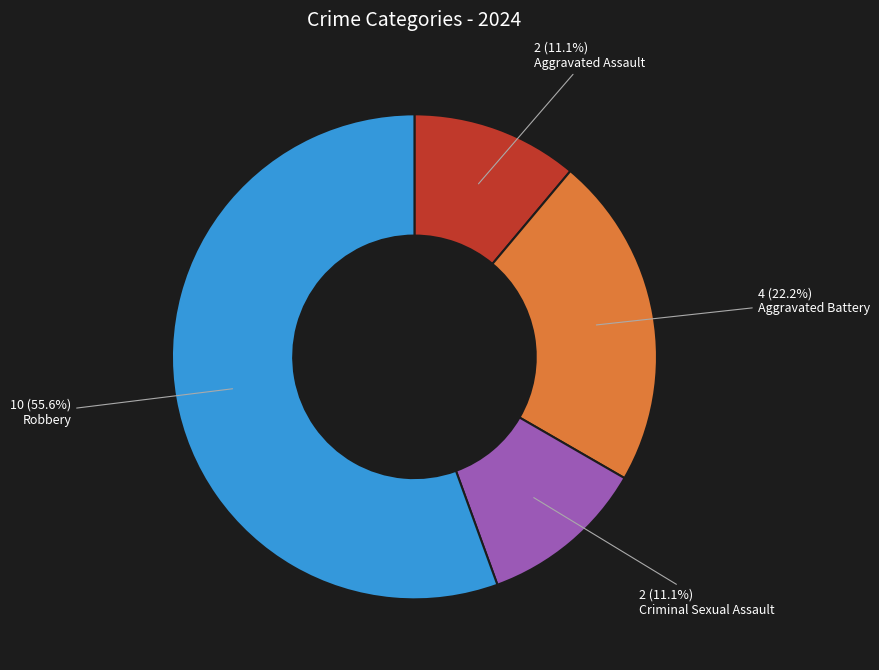

To the nearest percent, what is the combined percentage of Aggravated Battery and Criminal Sexual Assault?

33%